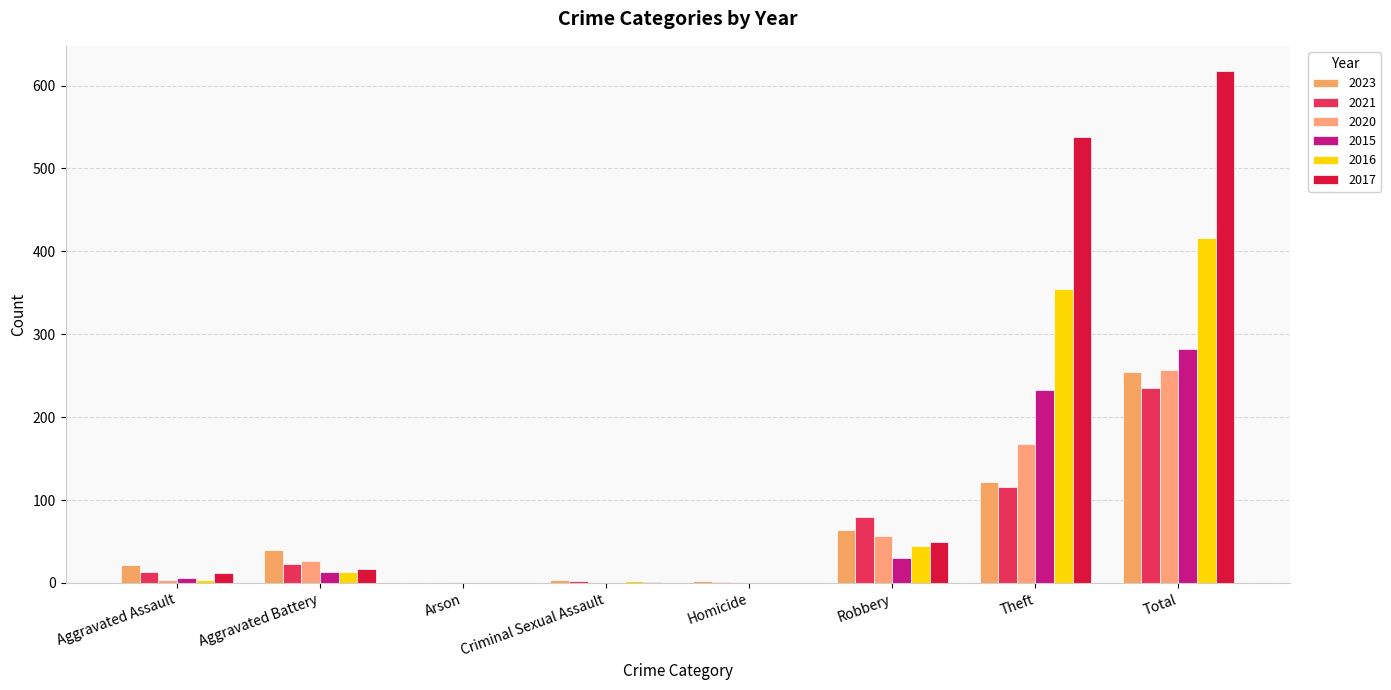

Reading right to left, list all the values displayed in this chart.

2023: Total=255	Theft=122	Robbery=64	Homicide=2	Criminal Sexual Assault=3	Arson=0	Aggravated Battery=40	Aggravated Assault=22
2021: Total=235	Theft=116	Robbery=80	Homicide=1	Criminal Sexual Assault=2	Arson=0	Aggravated Battery=23	Aggravated Assault=13
2020: Total=257	Theft=168	Robbery=57	Homicide=1	Criminal Sexual Assault=0	Arson=1	Aggravated Battery=26	Aggravated Assault=4
2015: Total=282	Theft=233	Robbery=30	Homicide=0	Criminal Sexual Assault=0	Arson=0	Aggravated Battery=13	Aggravated Assault=6
2016: Total=416	Theft=354	Robbery=44	Homicide=0	Criminal Sexual Assault=2	Arson=0	Aggravated Battery=13	Aggravated Assault=3
2017: Total=617	Theft=538	Robbery=49	Homicide=0	Criminal Sexual Assault=1	Arson=0	Aggravated Battery=17	Aggravated Assault=12